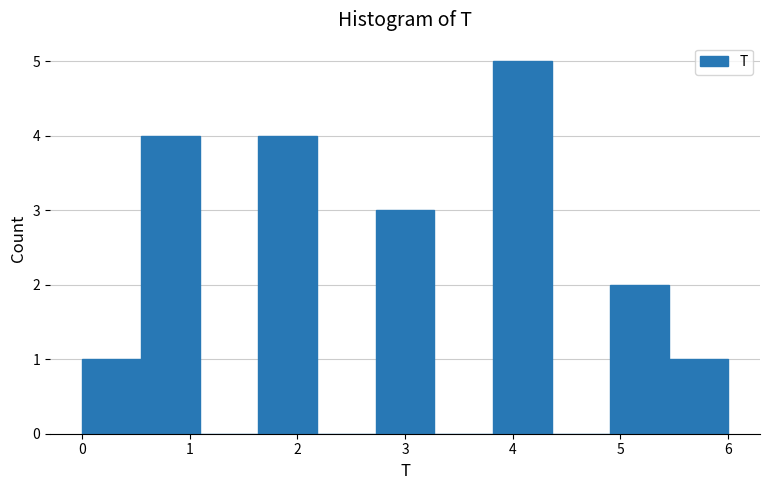

Over which range of the x-axis is the bar tallest?

3.8 to 4.4